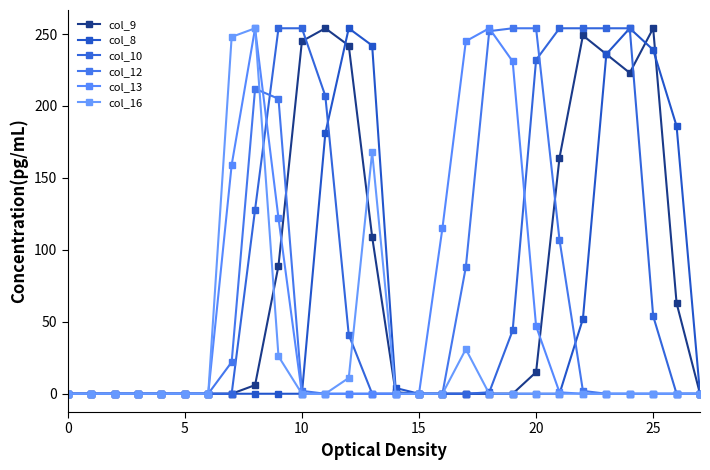

How many categories are shown in the chart?

28